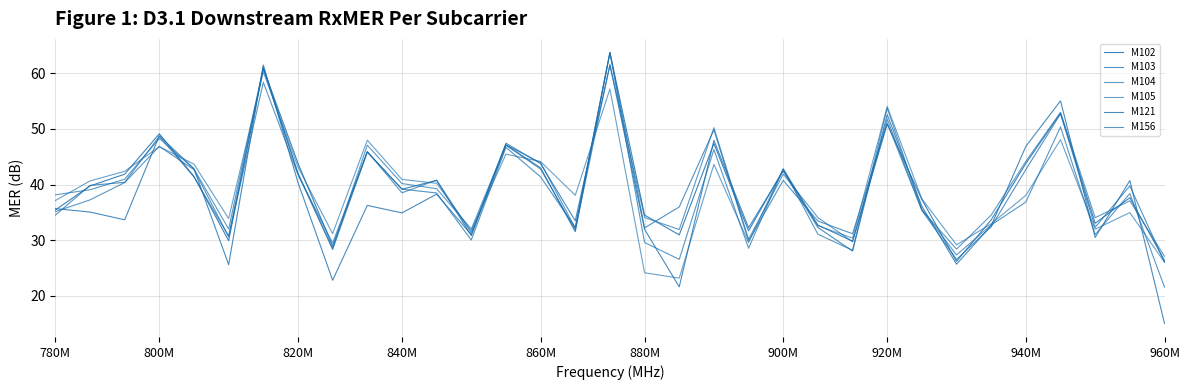

Does the chart display data point markers on the line(s)?

No